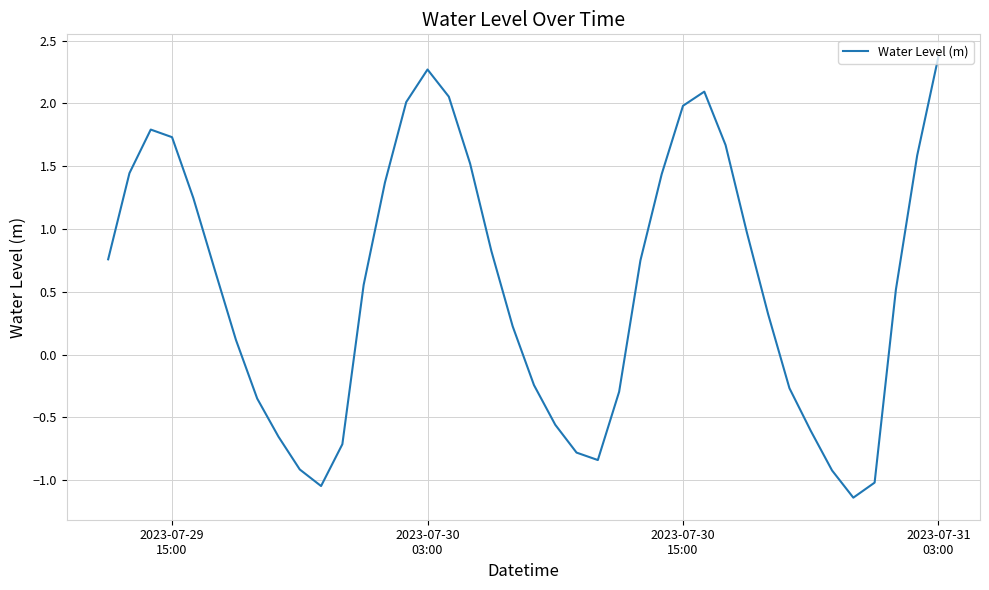

How many distinct data groups are displayed?

1